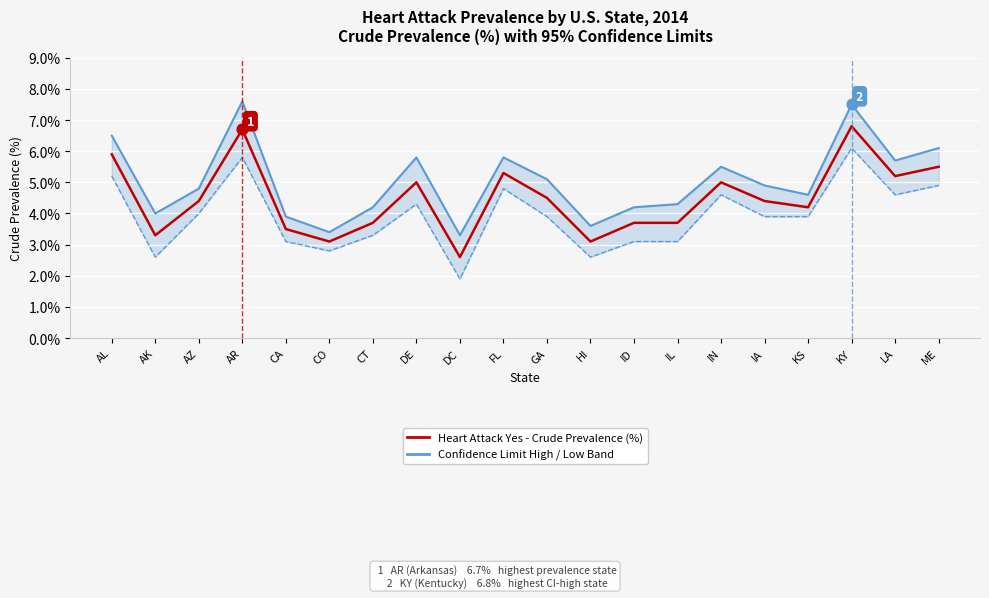

Which series has the largest total across all categories?

Confidence Limit High (HPI-style)